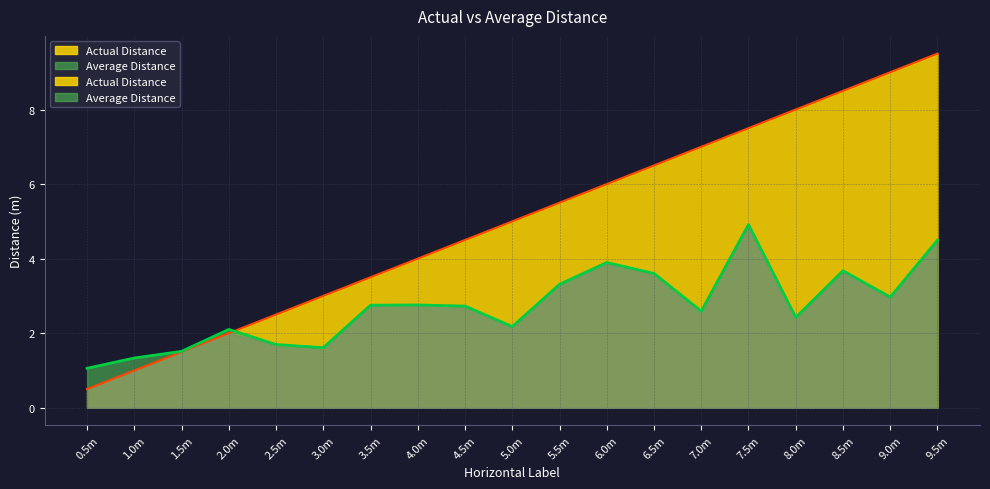

Which series has the widest spread of values?

Actual Distance